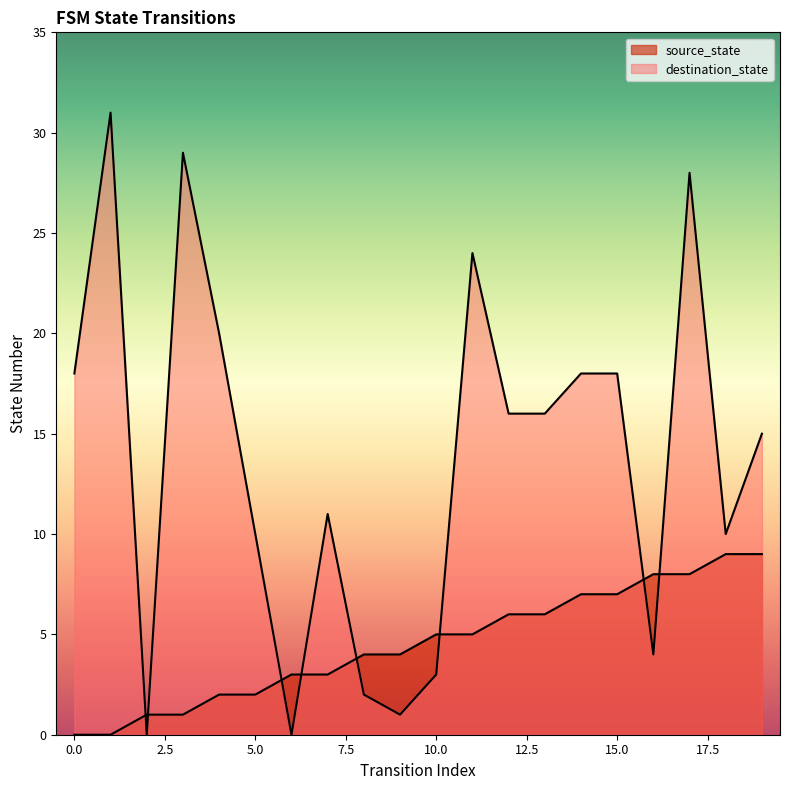

The destination_state series shows 25 at 19. True or false?

False